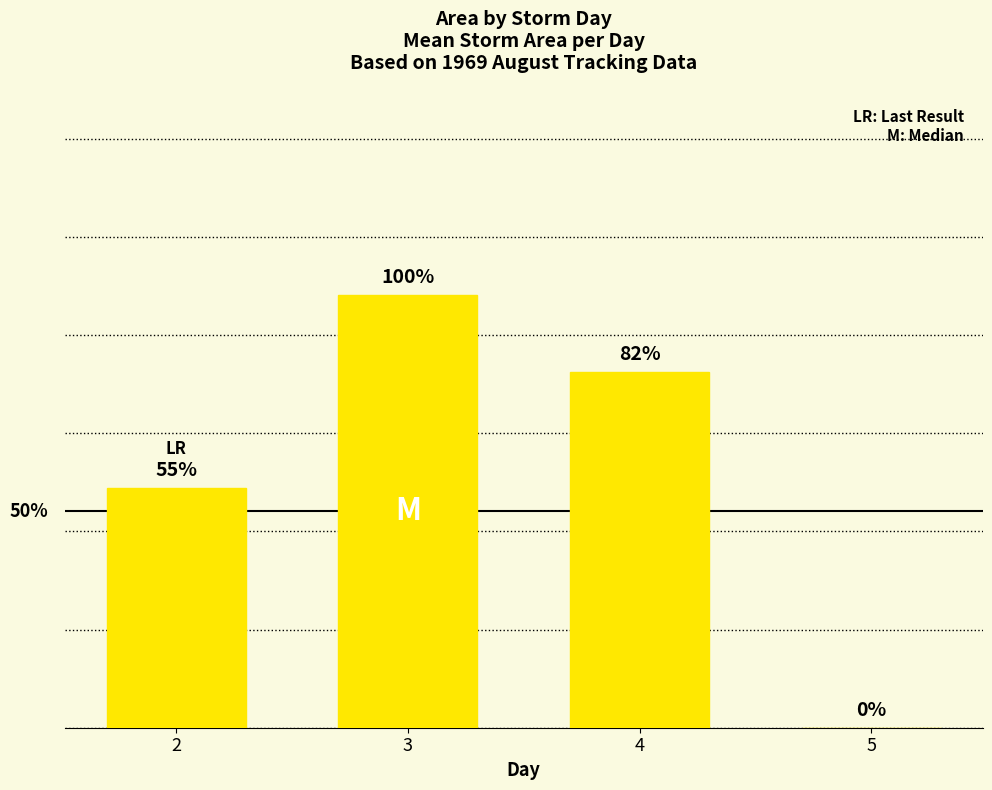

Are the bars horizontal?

No